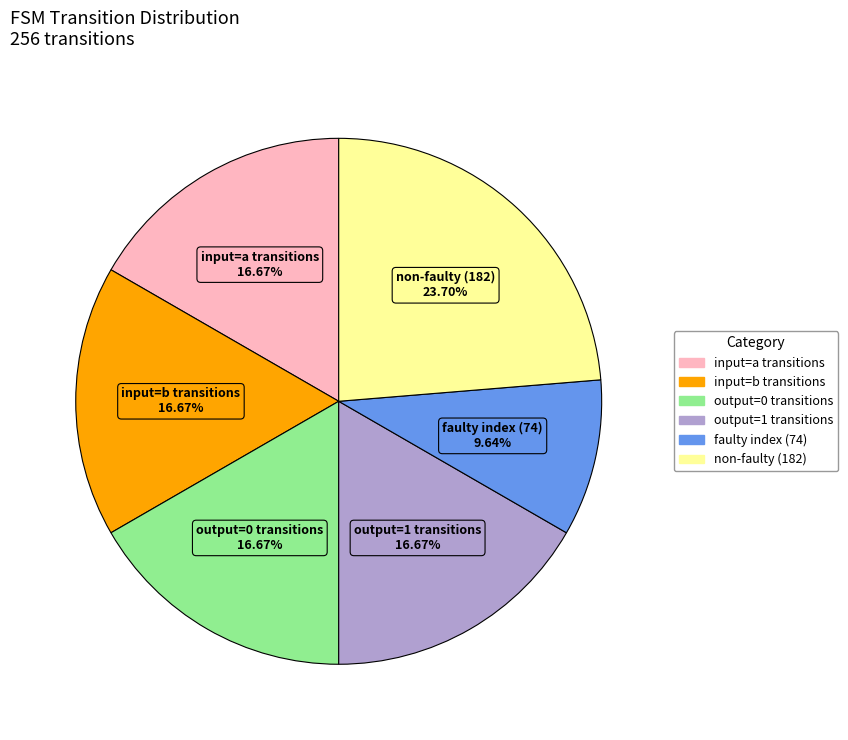

Does any single category account for the majority?

No